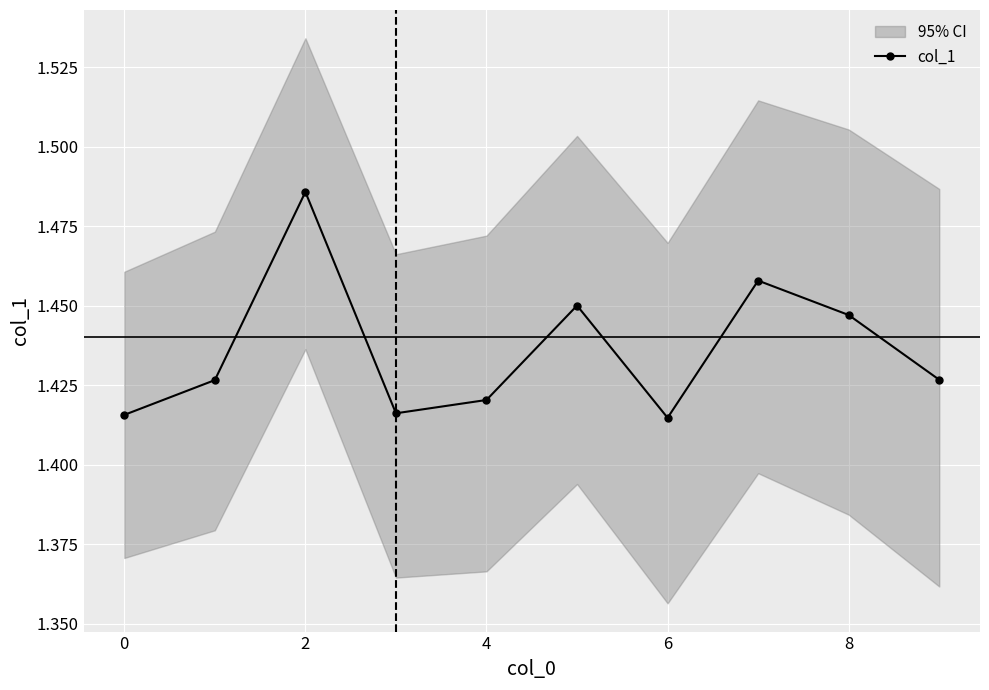

The value of col_1 at 8 is 2.5. True or false?

False